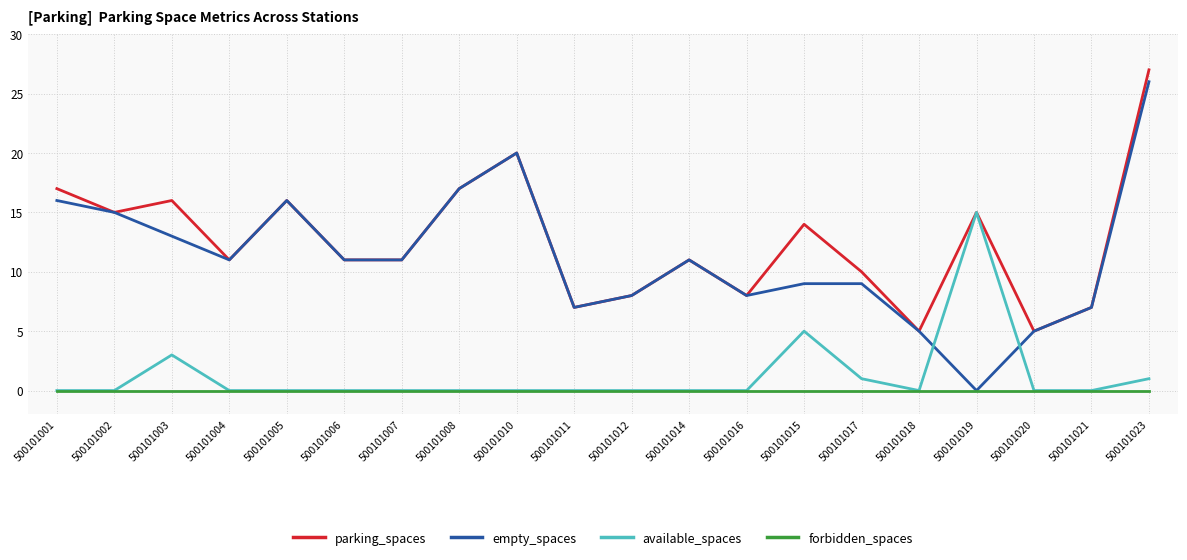

What position from the right is 500101008?

13